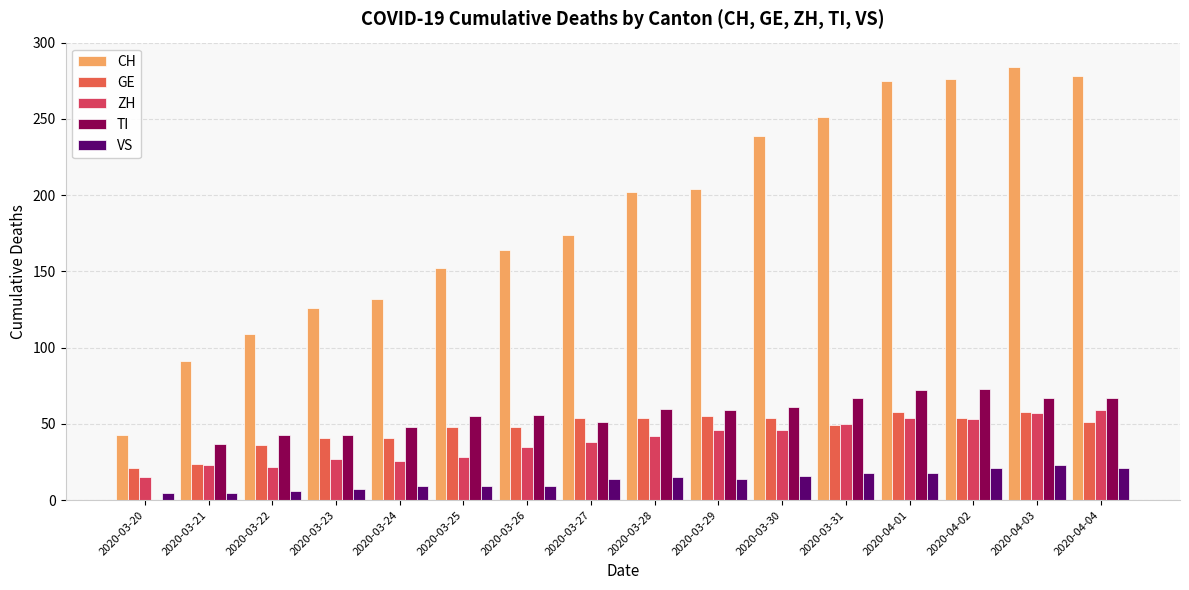

How many series are shown in this chart?

5